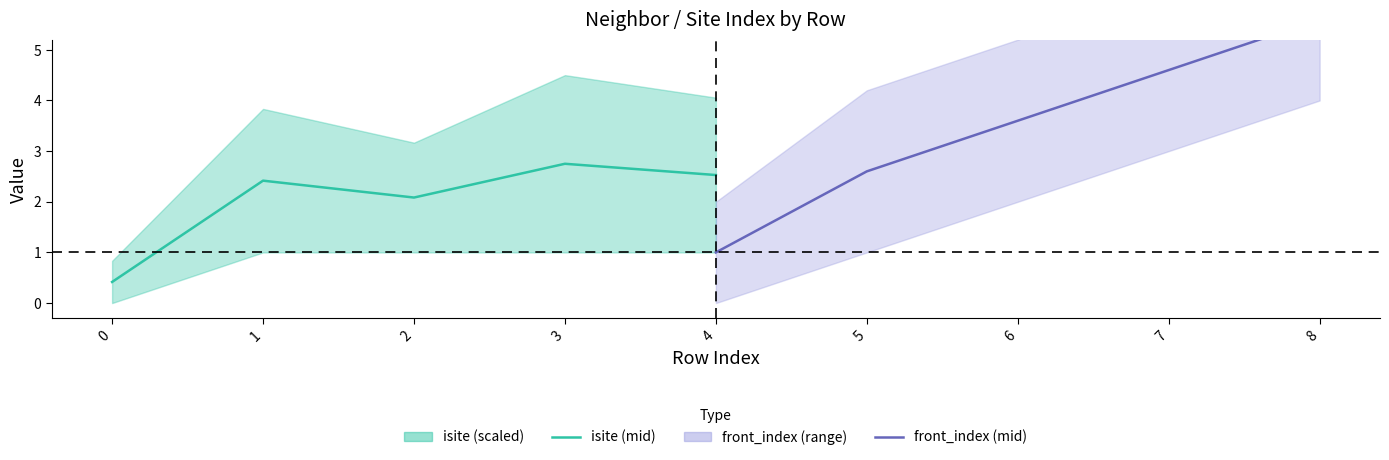

List the labels in order of isite (mid) value, smallest first.

0, 2, 1, 4, 3